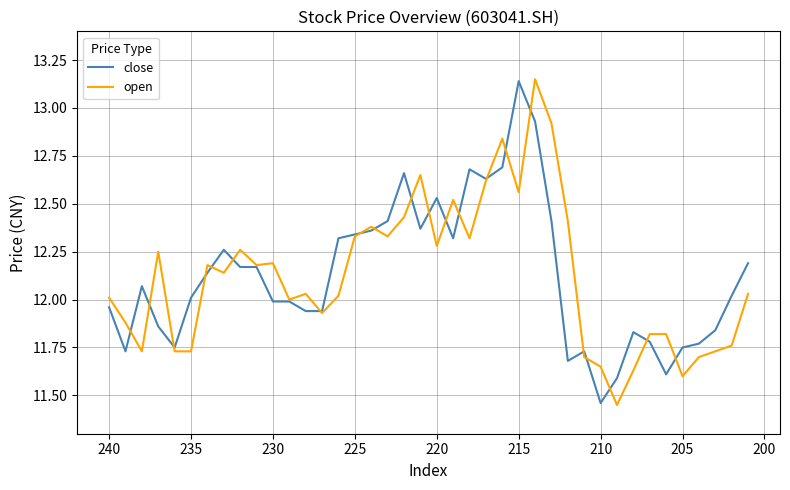

What is the maximum value shown in the chart?

13.2